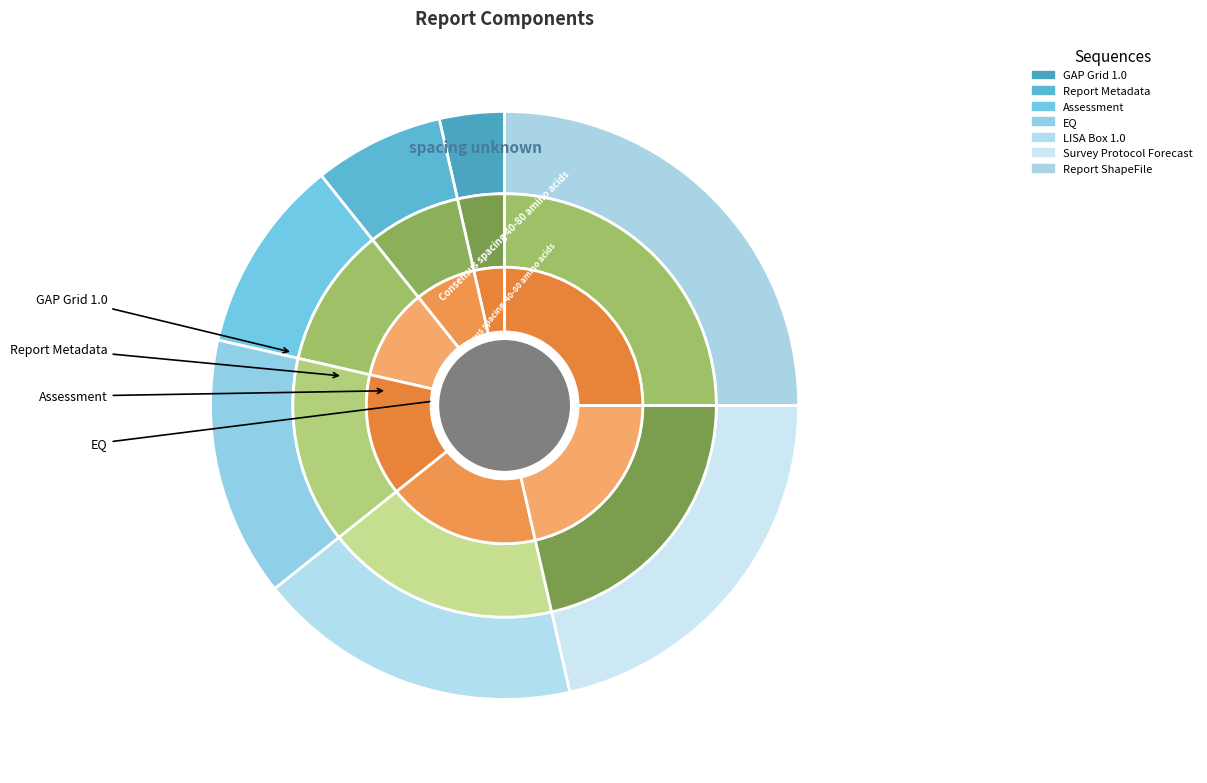

To the nearest percent, what is the difference between the largest and smallest slice percentages?

21%